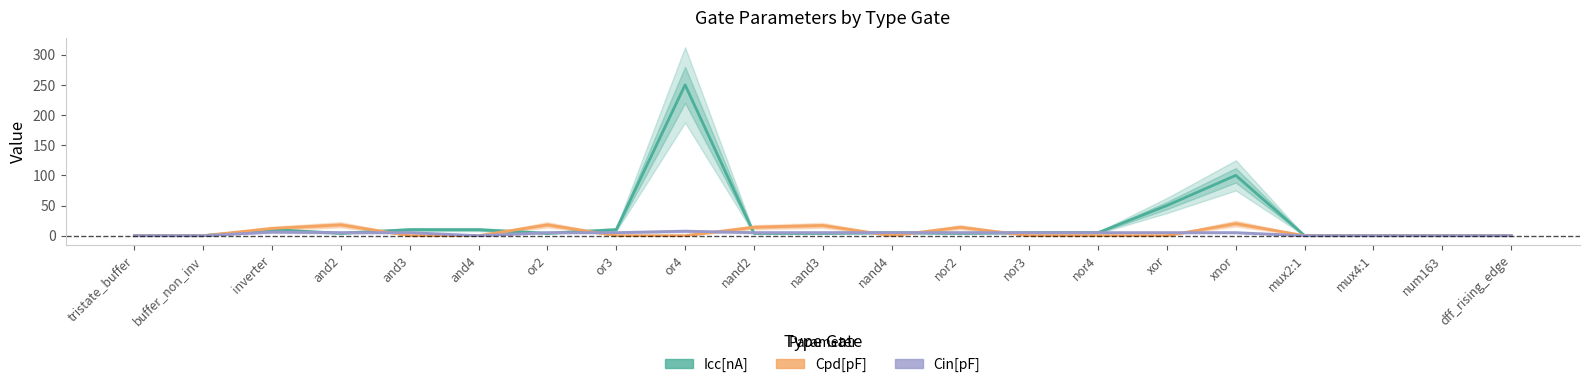

At which label is Icc[nA] closest to 125?

xnor